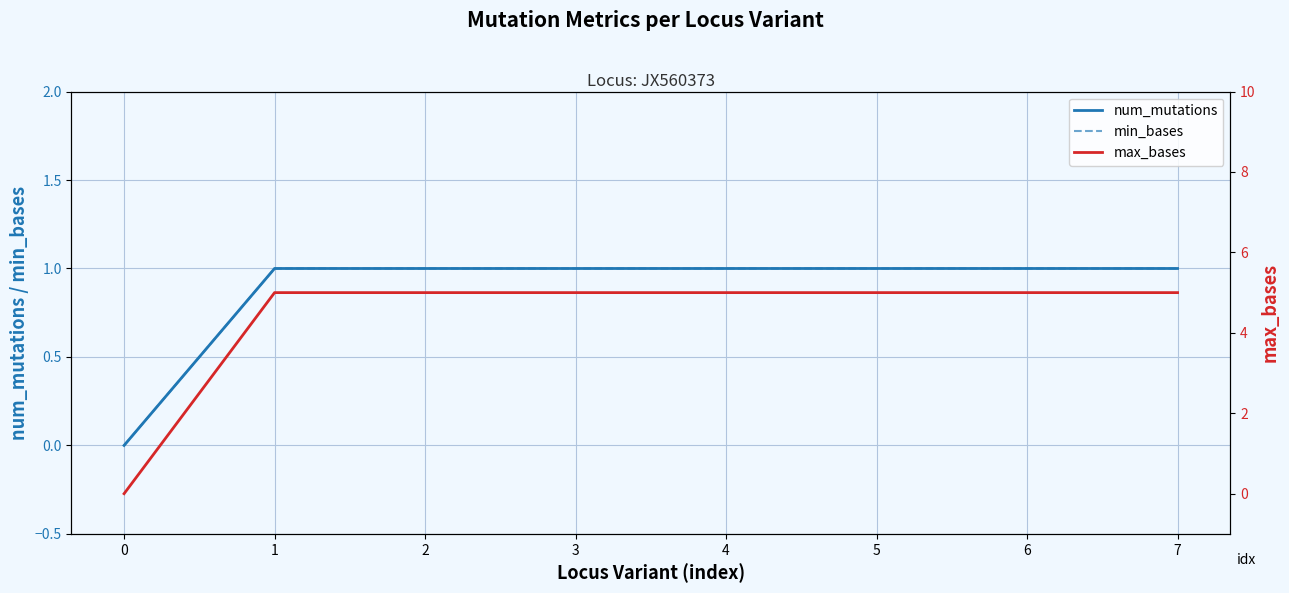

True or false: num_mutations and min_bases intersect in this chart.

False